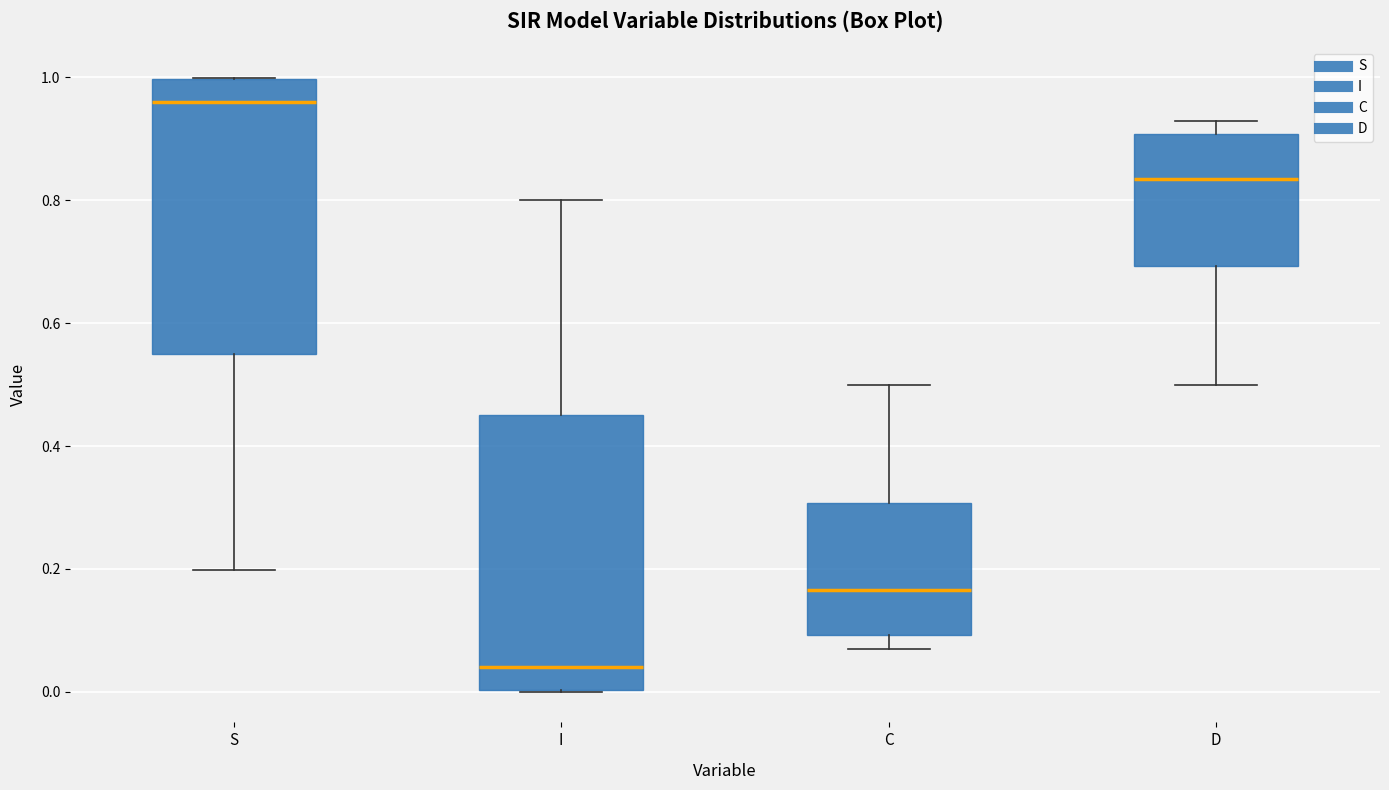

Reading left to right, transcribe this box plot: for each box, give where its median line is, the range the box spans, and where its two whiskers end, as read against the y-axis. The values are not printed on the chart, so give them approximately, as read against the axis.

S: median 0.96, box 0.54 to 1.00, whiskers 0.20 to 1.00
I: median 0.04, box 0.00 to 0.46, whiskers 0.00 to 0.80
C: median 0.16, box 0.10 to 0.30, whiskers 0.08 to 0.50
D: median 0.84, box 0.70 to 0.90, whiskers 0.50 to 0.92